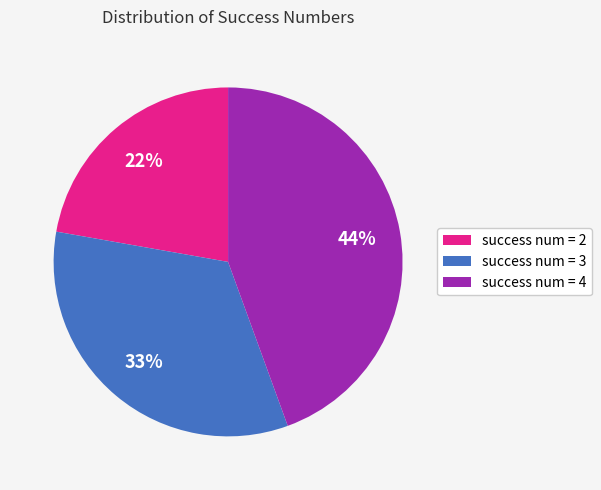

Is the sum of success num = 4 and success num = 3 greater than half?

Yes